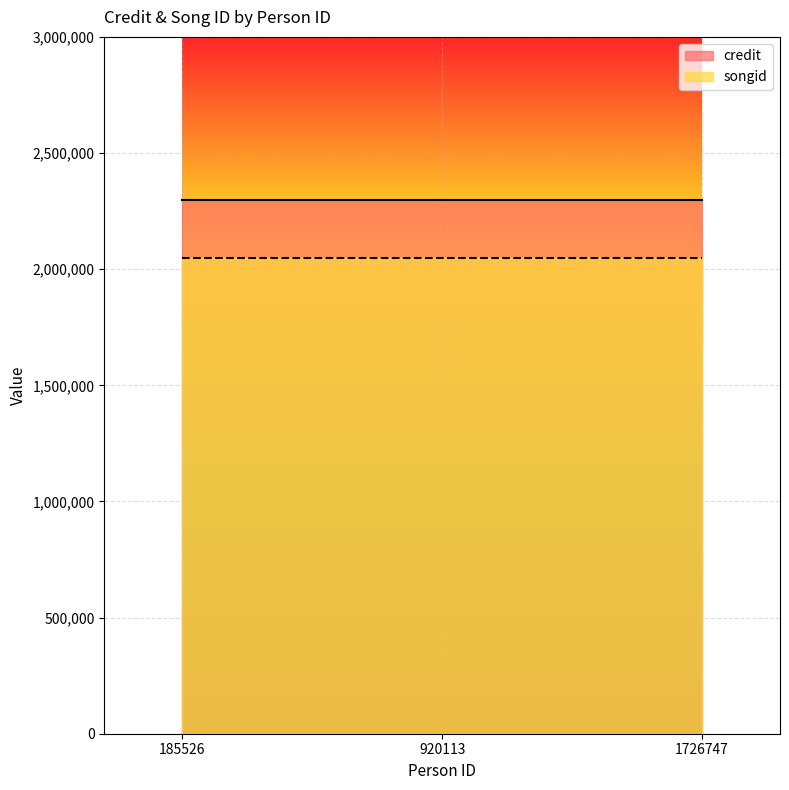

Rank the series at 1726747 from highest to lowest value.

credit, songid